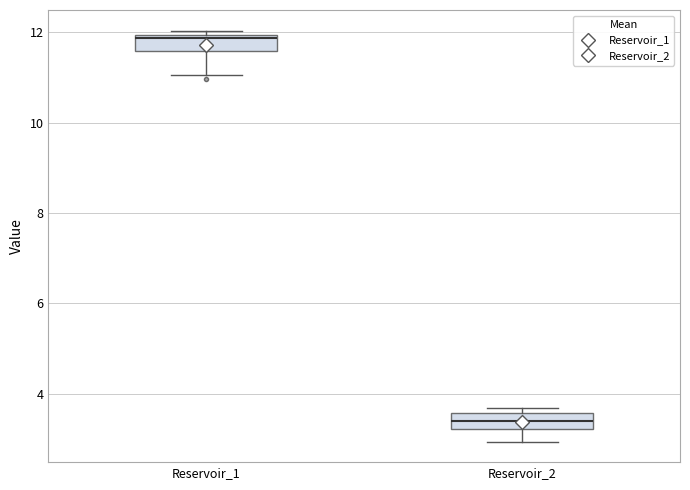

Reading left to right, transcribe this box plot: for each box, give where its median line is, the range the box spans, and where its two whiskers end, as read against the y-axis. The values are not printed on the chart, so give them approximately, as read against the axis.

Reservoir_1: median 11.8, box 11.6 to 12.0, whiskers 11.0 to 12.0 (just above the box's upper edge)
Reservoir_2: median 3.4, box 3.2 to 3.6, whiskers 3.0 to 3.8